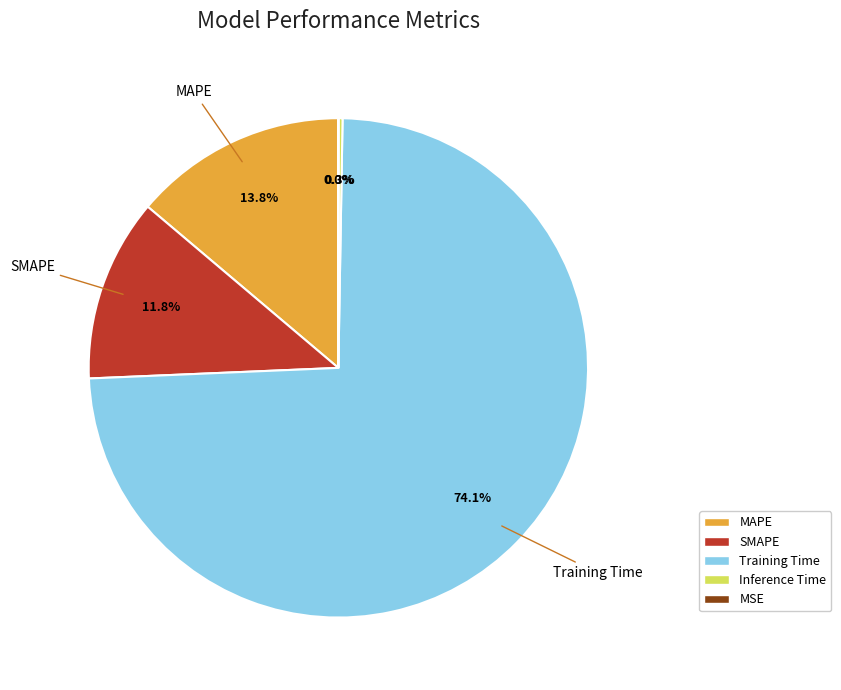

To the nearest percent, what is the difference between the SMAPE and MAPE slice percentages?

2%